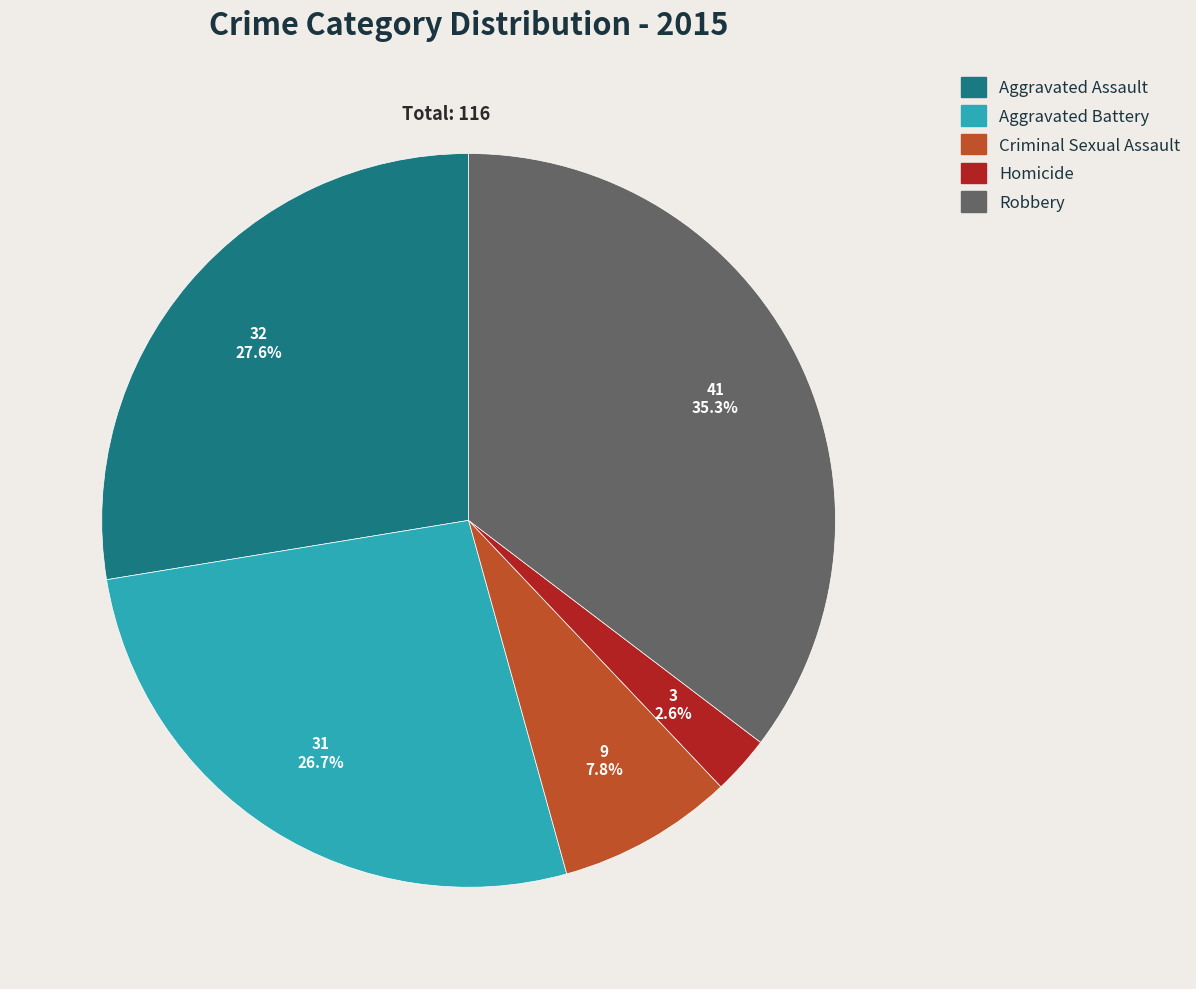

To the nearest percent, what percentage of the pie is Aggravated Battery?

27%